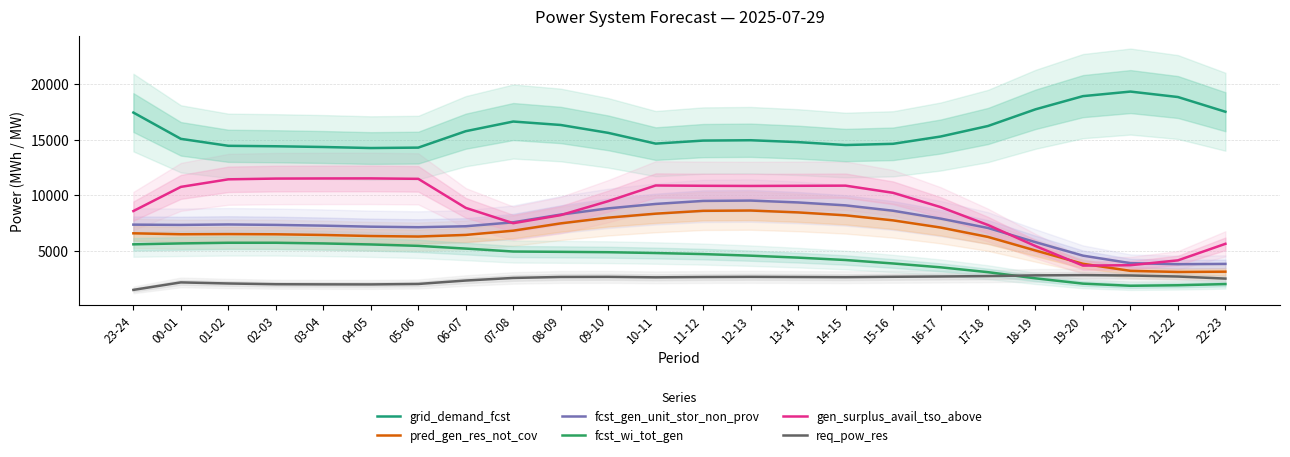

At which category is the sum across all series the highest?

11-12